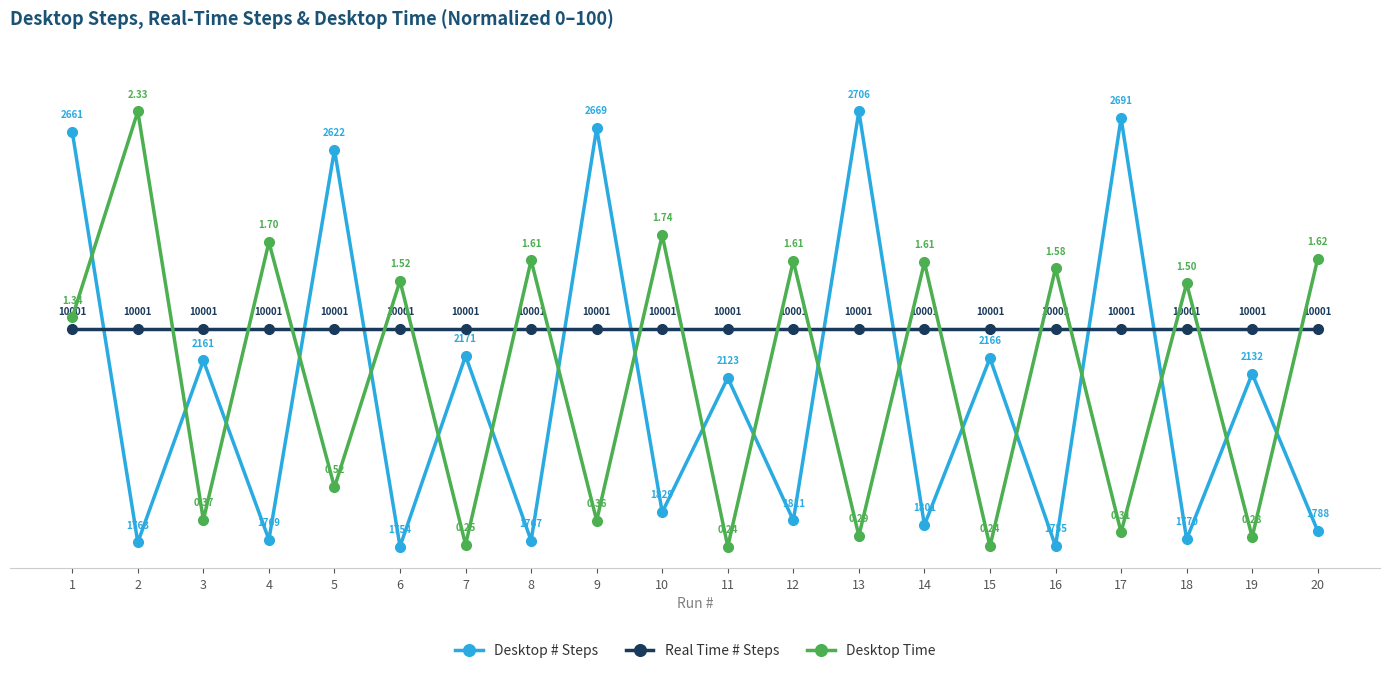

Between 6 and 14, which series saw the biggest shift?

Desktop # Steps